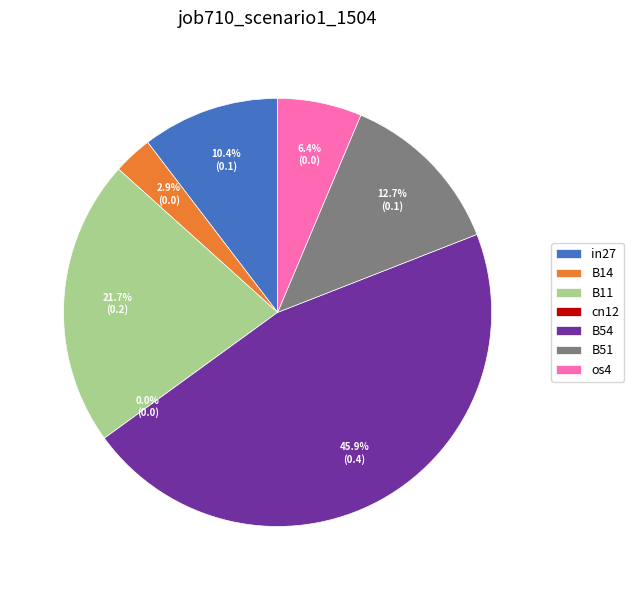

Does B51 account for over 50% of the chart?

No